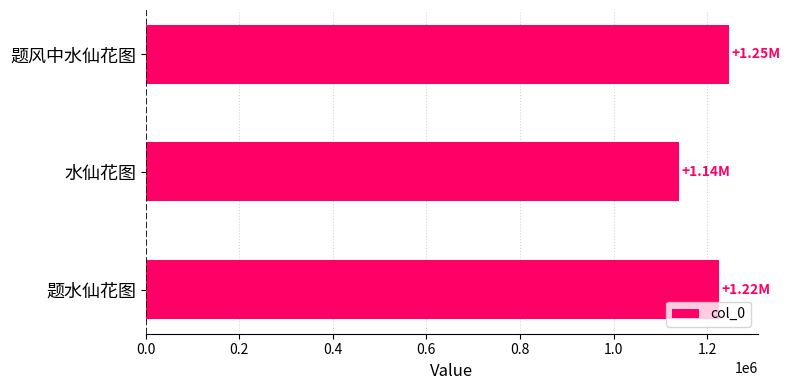

What is the label of the 2nd bar from the top?

水仙花图